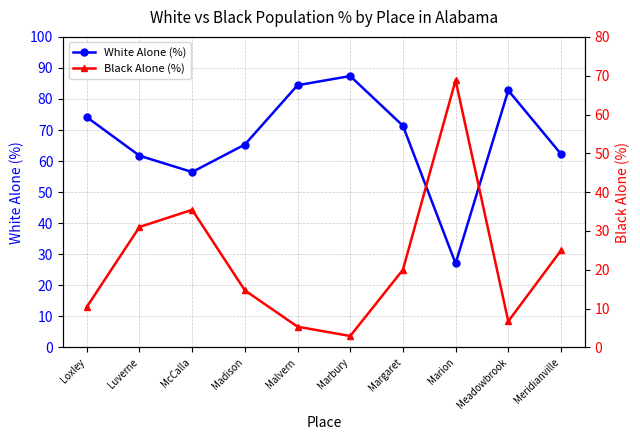

Which series has the largest total across all categories?

White Alone (%)